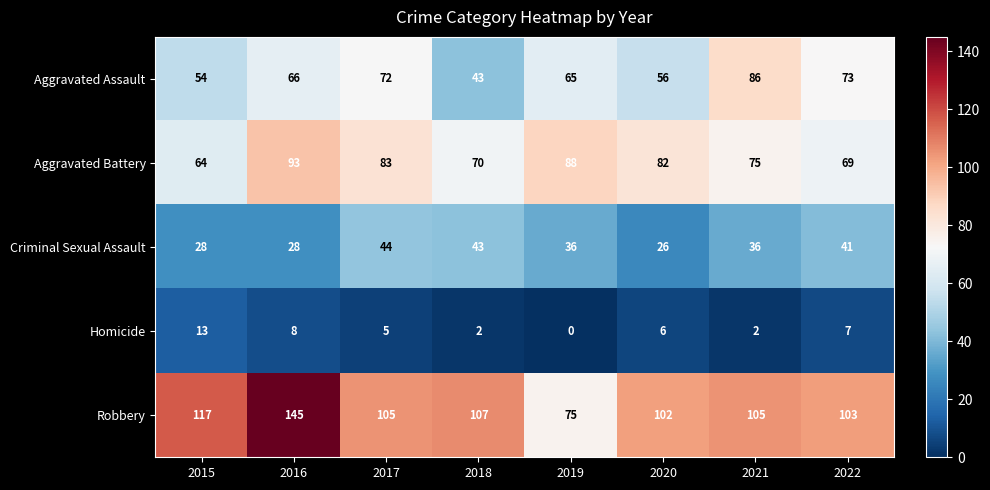

What is the spread (max minus min) of values at 2018?

105